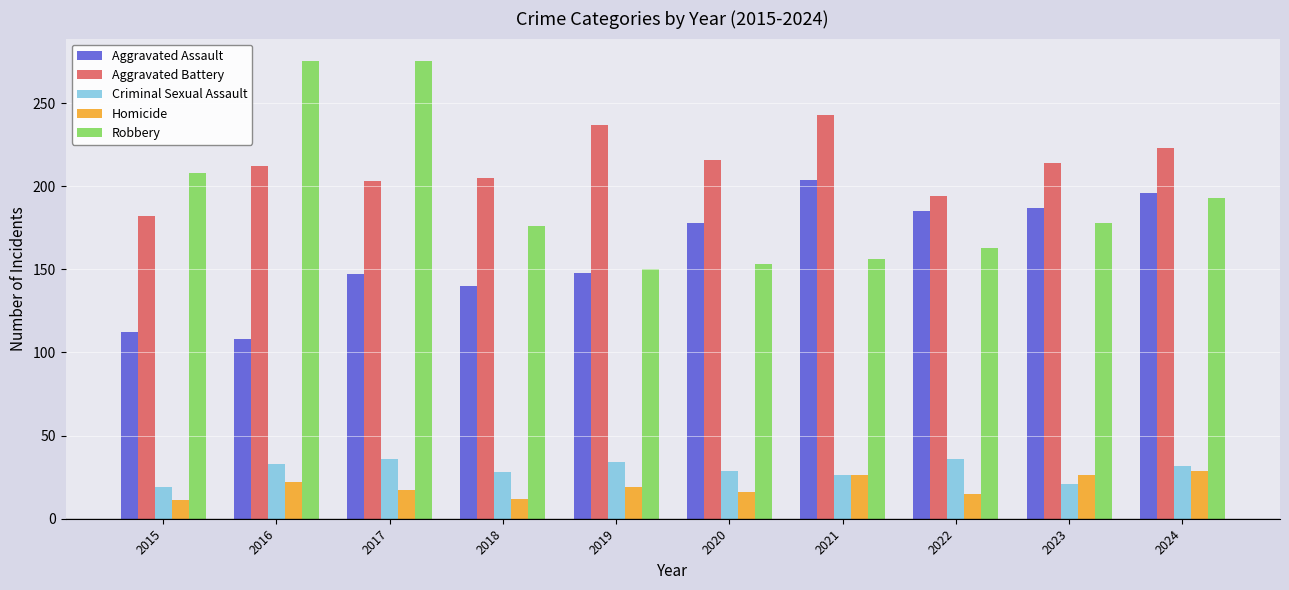

What is the total value across all series at 2018?

561